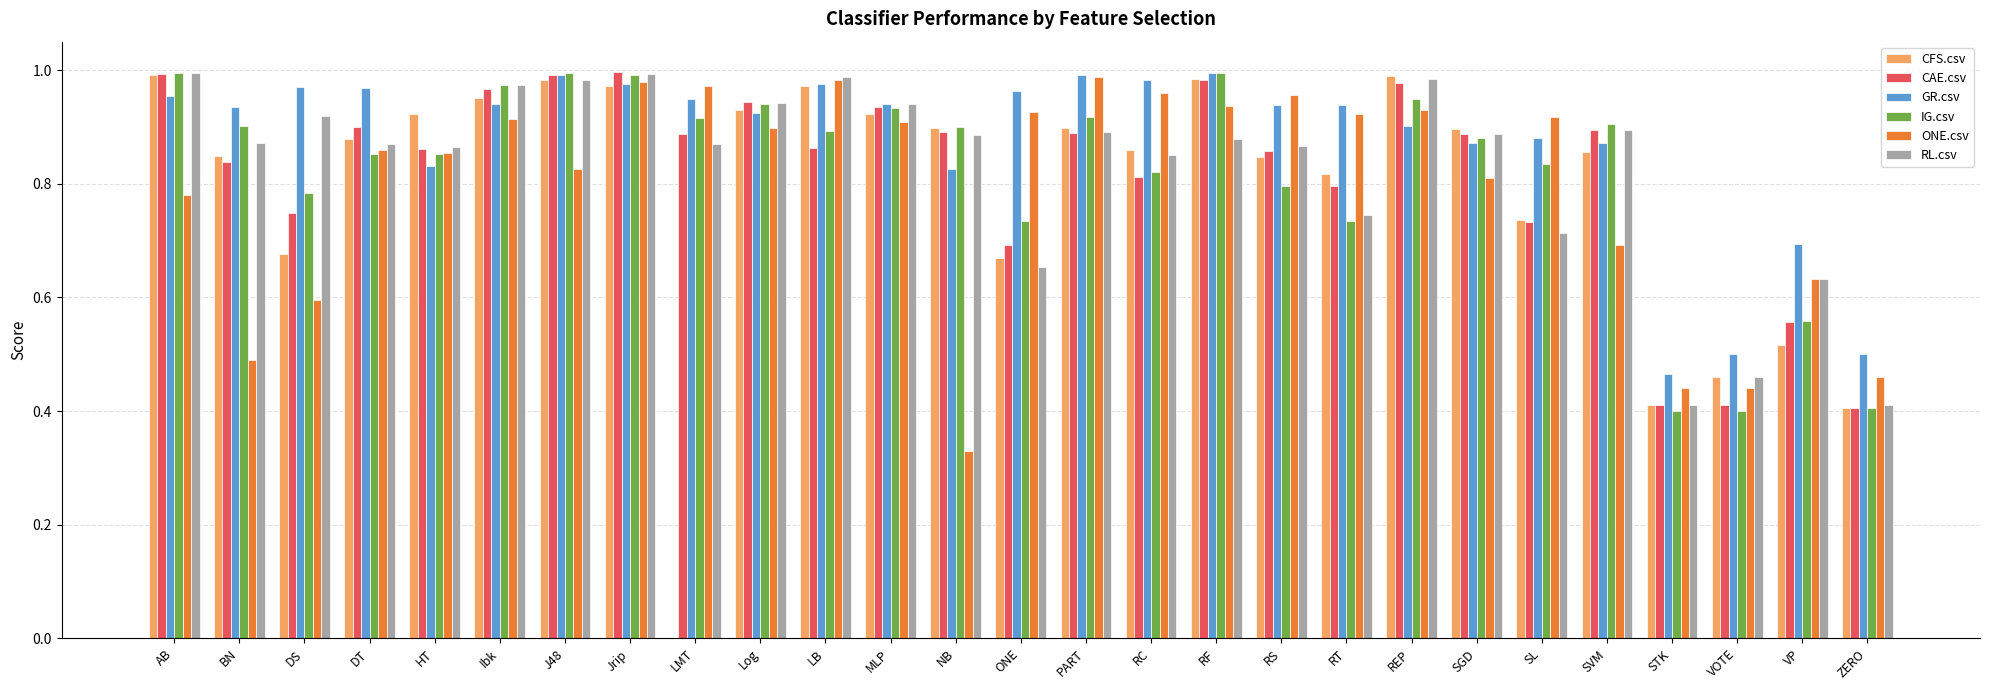

The value of ONE.csv at VP is 1.0. True or false?

False